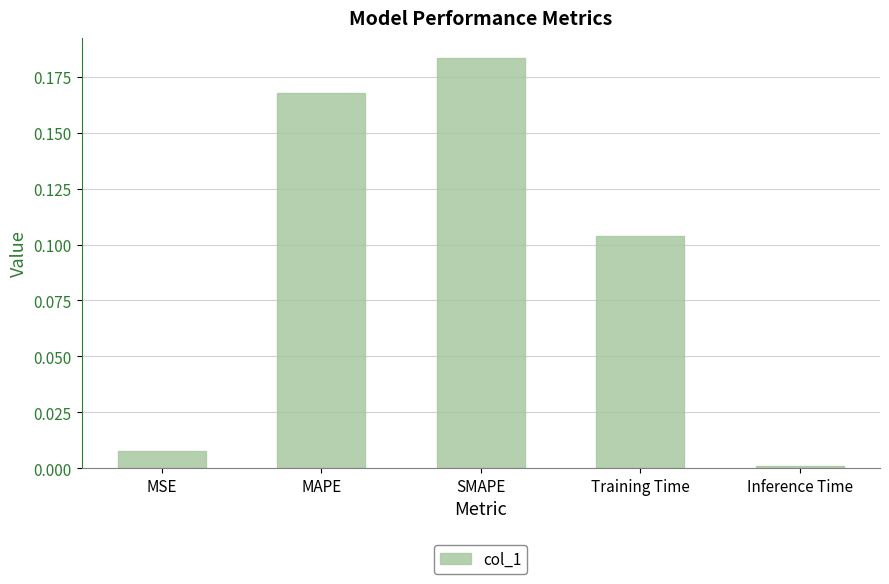

What is the label of the 3rd bar from the right?

SMAPE